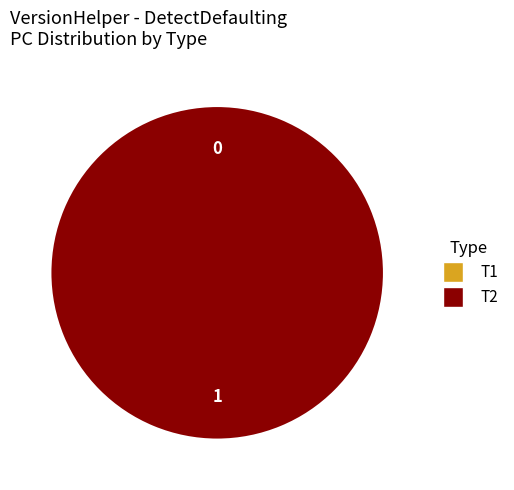

How many slices are in this pie chart?

2